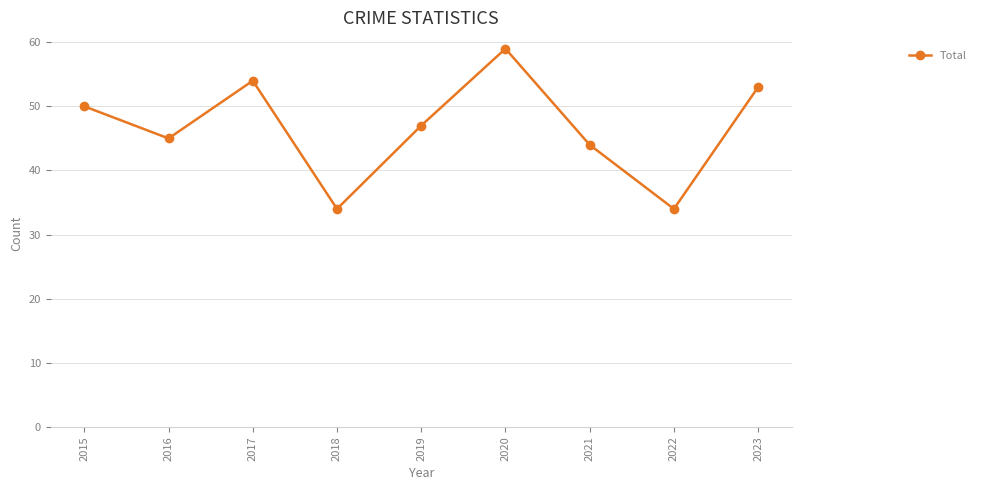

Reading left to right, extract all data points from this chart.

2015=50	2016=45	2017=54	2018=34	2019=47	2020=59	2021=44	2022=34	2023=53